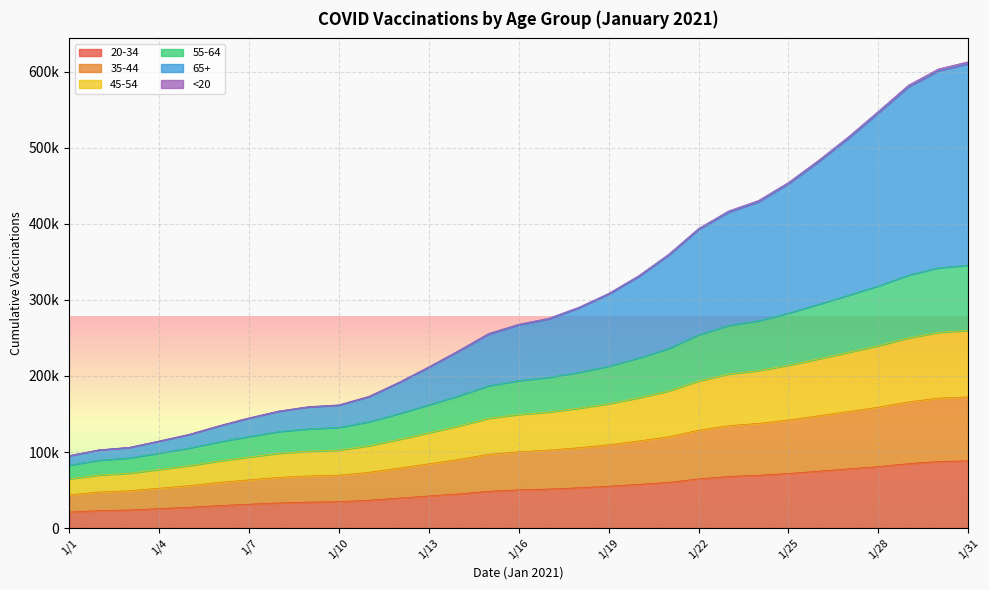

Does the chart display data point markers on the line(s)?

No